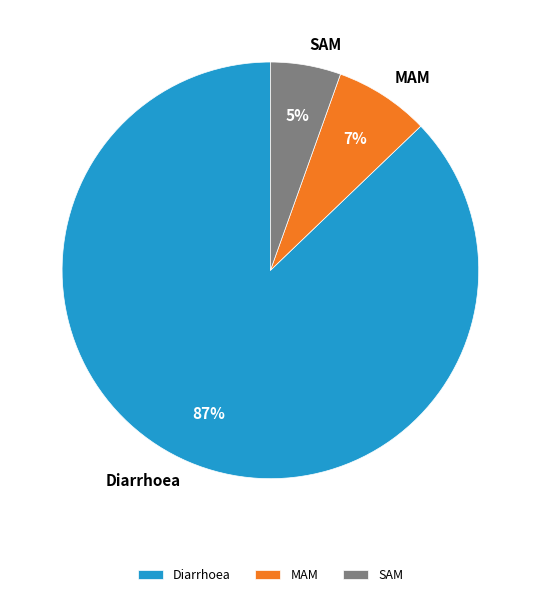

Rank the categories by value from highest to lowest.

Diarrhoea, MAM, SAM